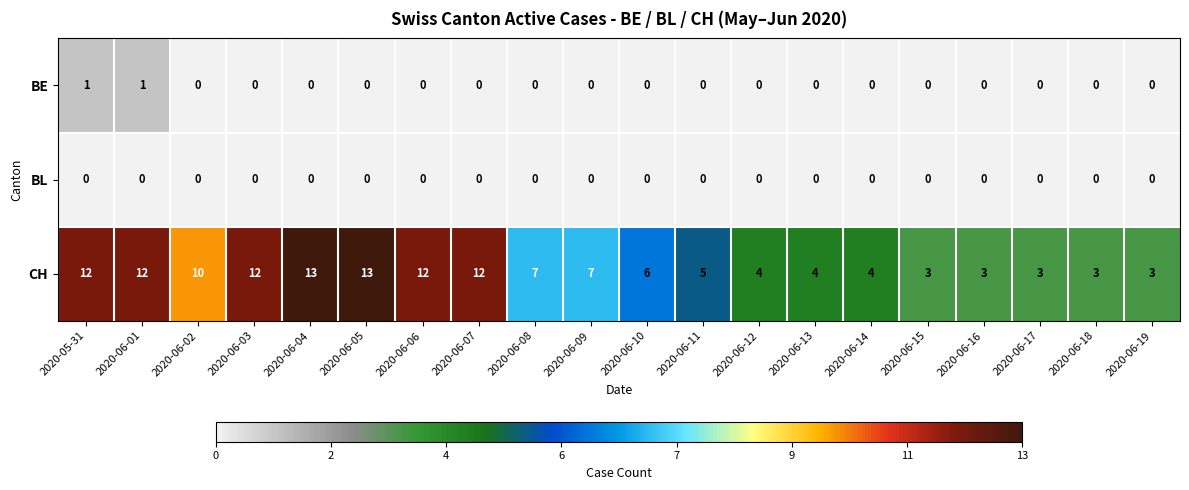

Count the CH values in the range 4 to 12.

13